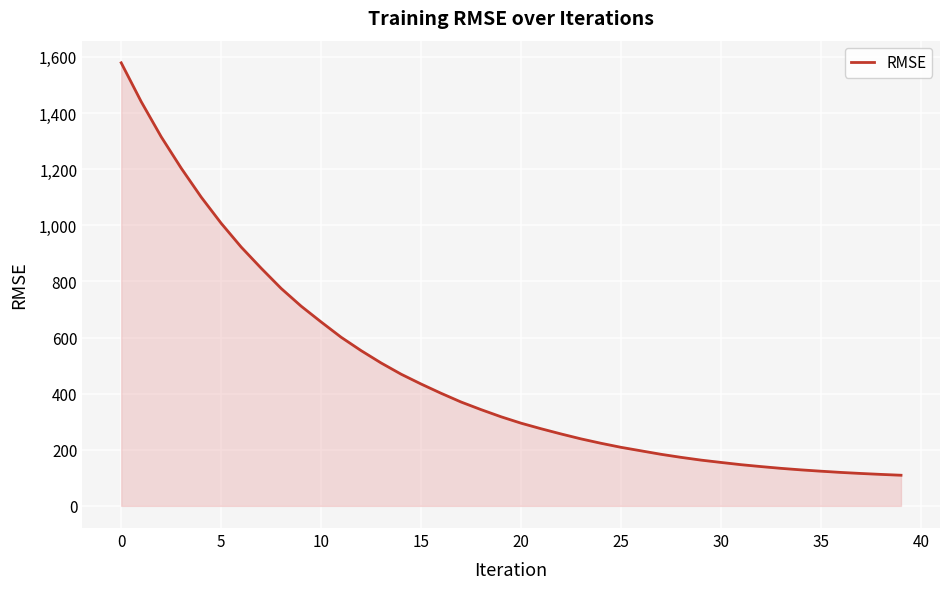

What is the minimum value shown in the chart?

109.2